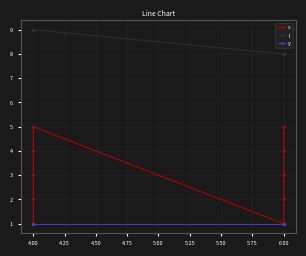

What is the maximum value shown in the chart?

9